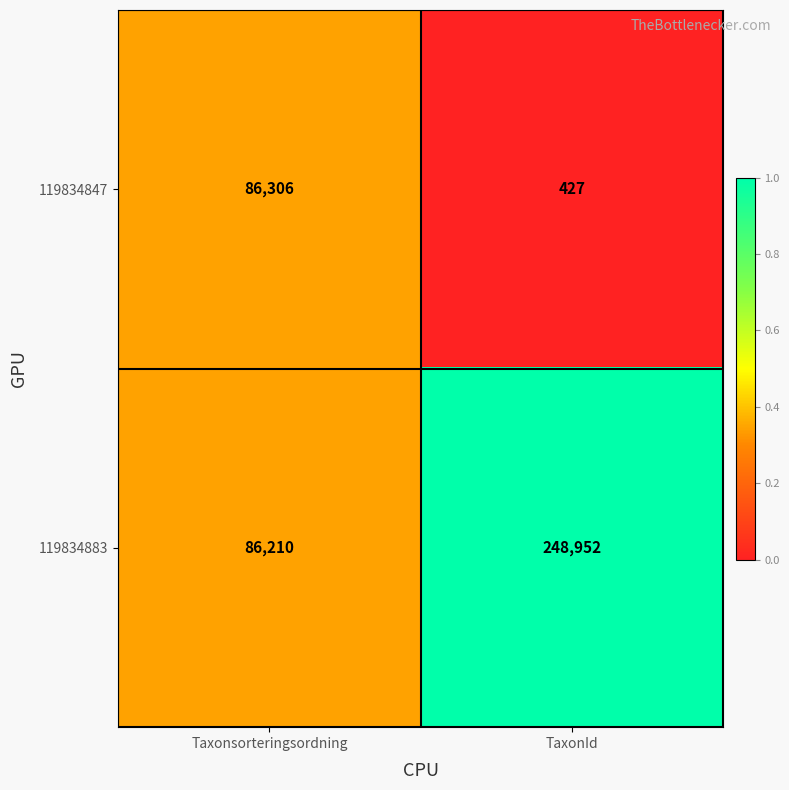

How many series are shown in this chart?

2